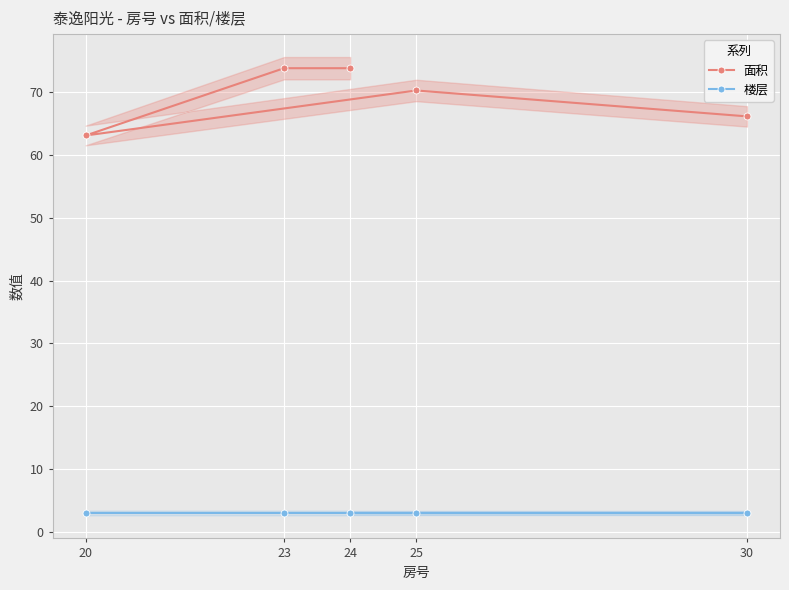

The 面积 series shows 17.0 at 30. True or false?

False